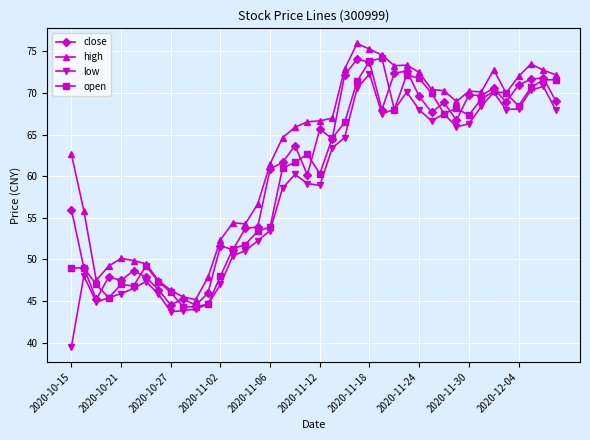

How many lines are shown in the chart?

4